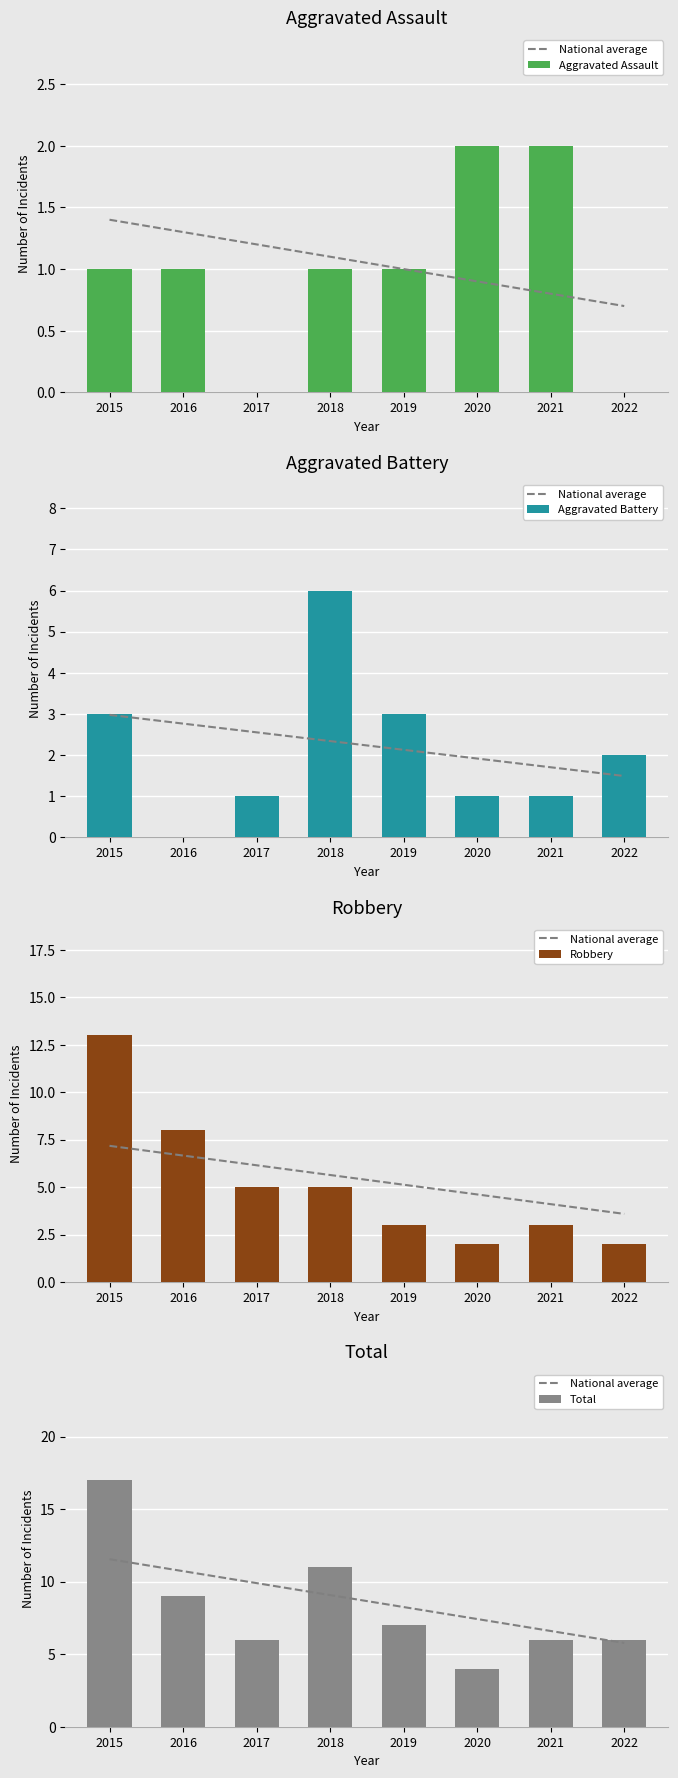

At which label is Aggravated Battery closest to 3?

2015